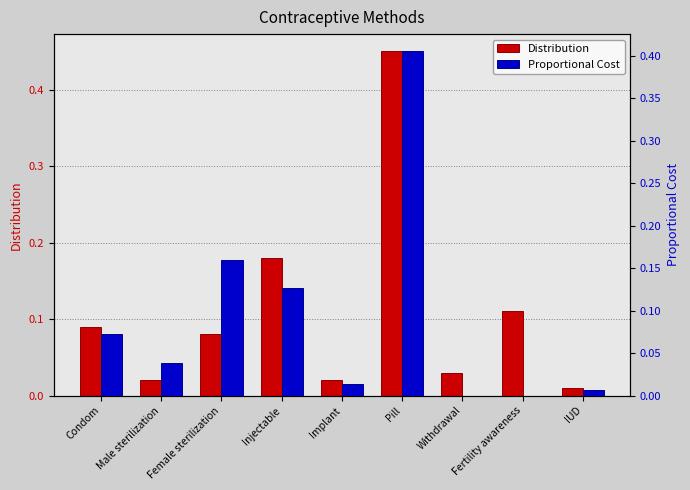

What is the approximate value of Distribution at Fertility awareness?

0.1